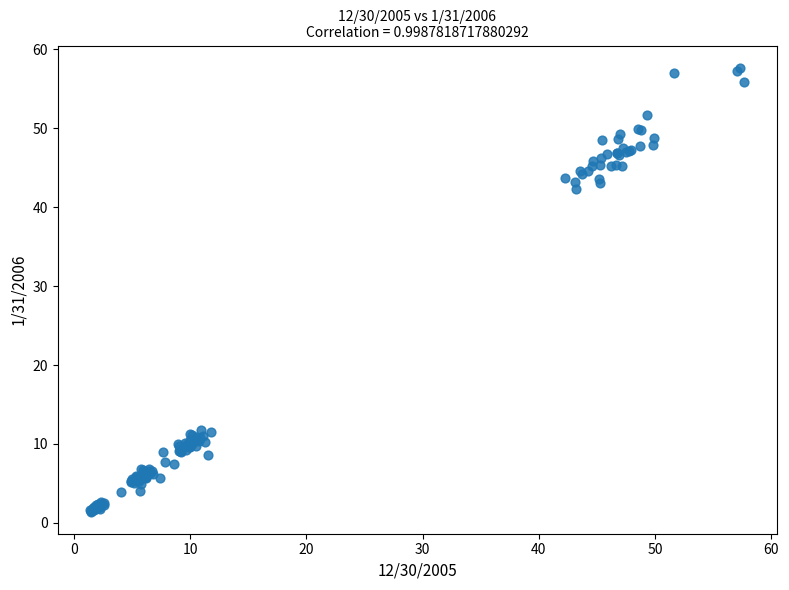

What Y value in the scatter plot is closest to 29?

42.3